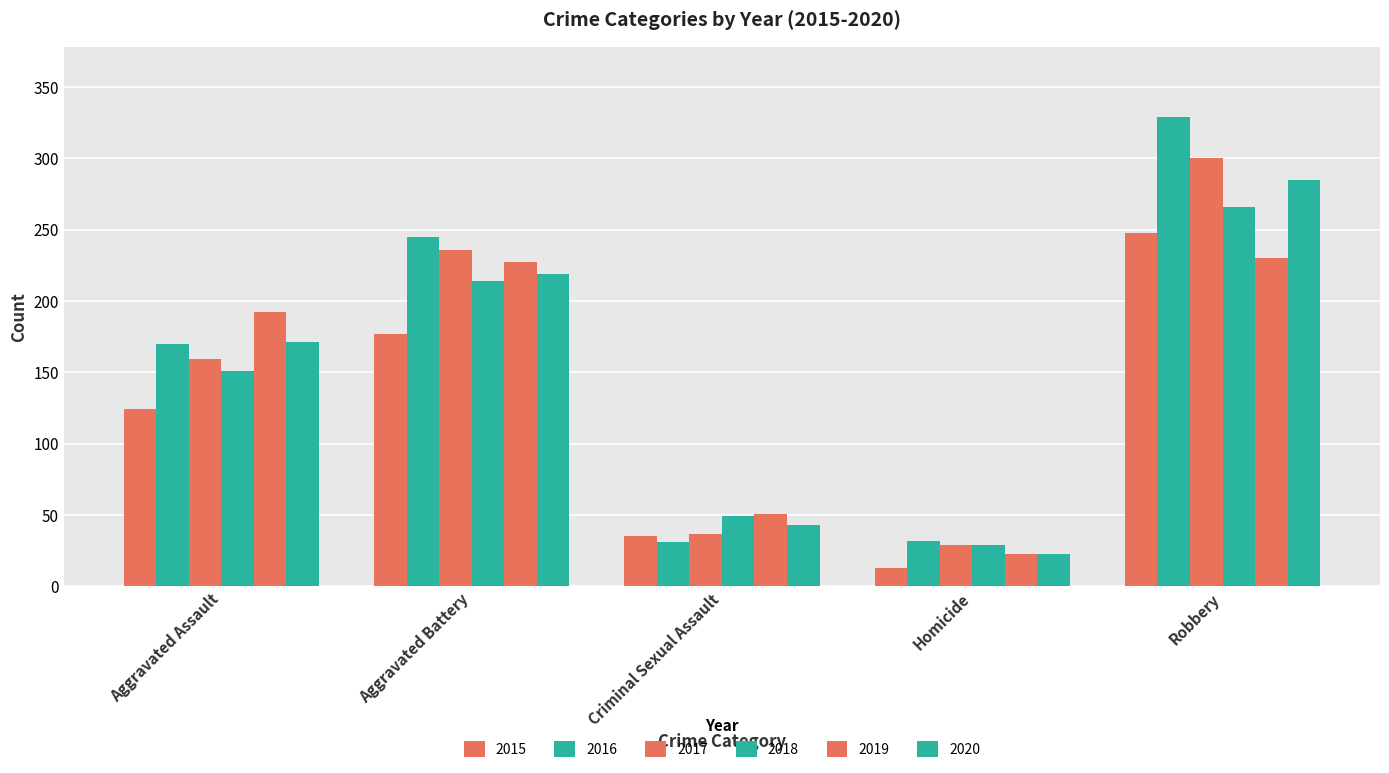

What is the sum of all 2020 values?

741